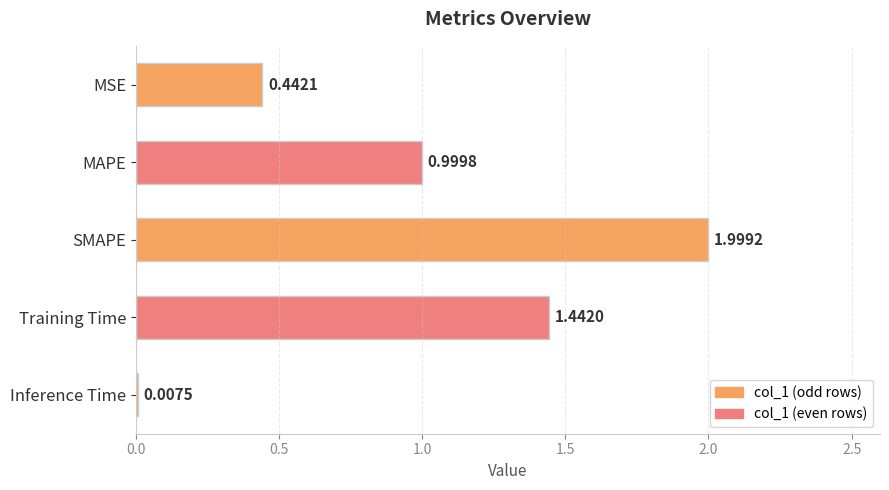

What is the change in value from SMAPE to Inference Time?

-2.0